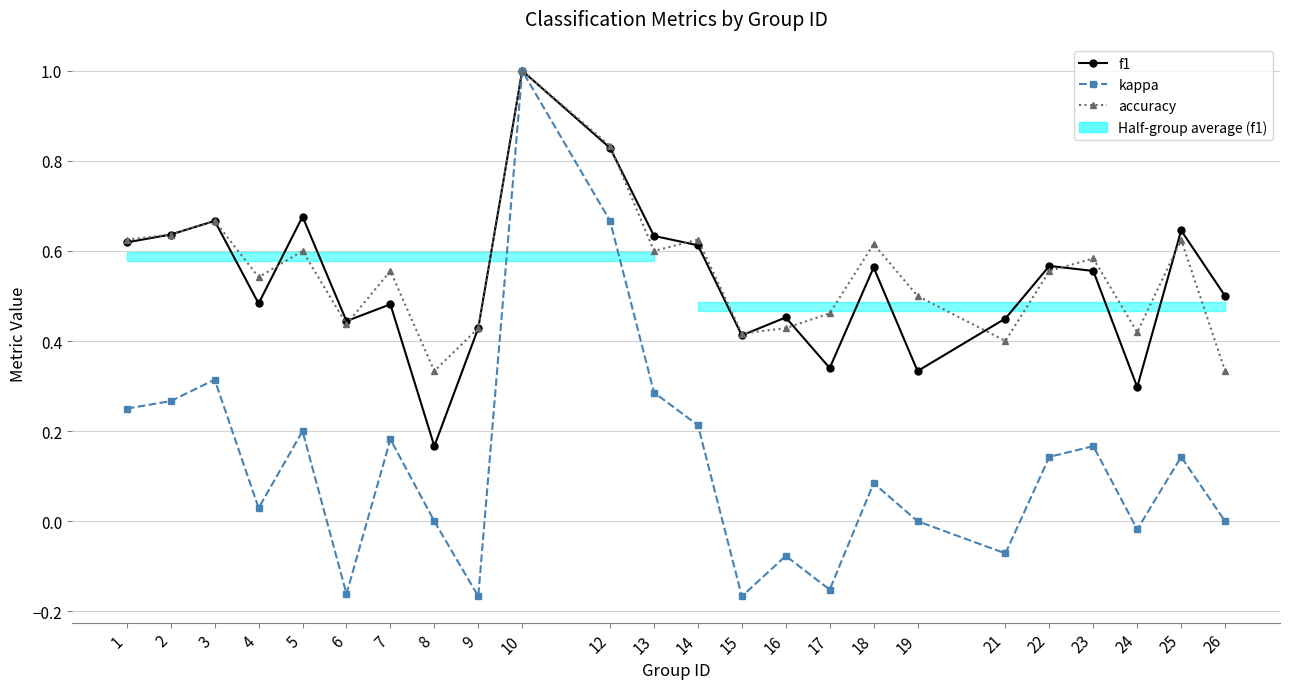

What is the total value across all series at 18?

1.3